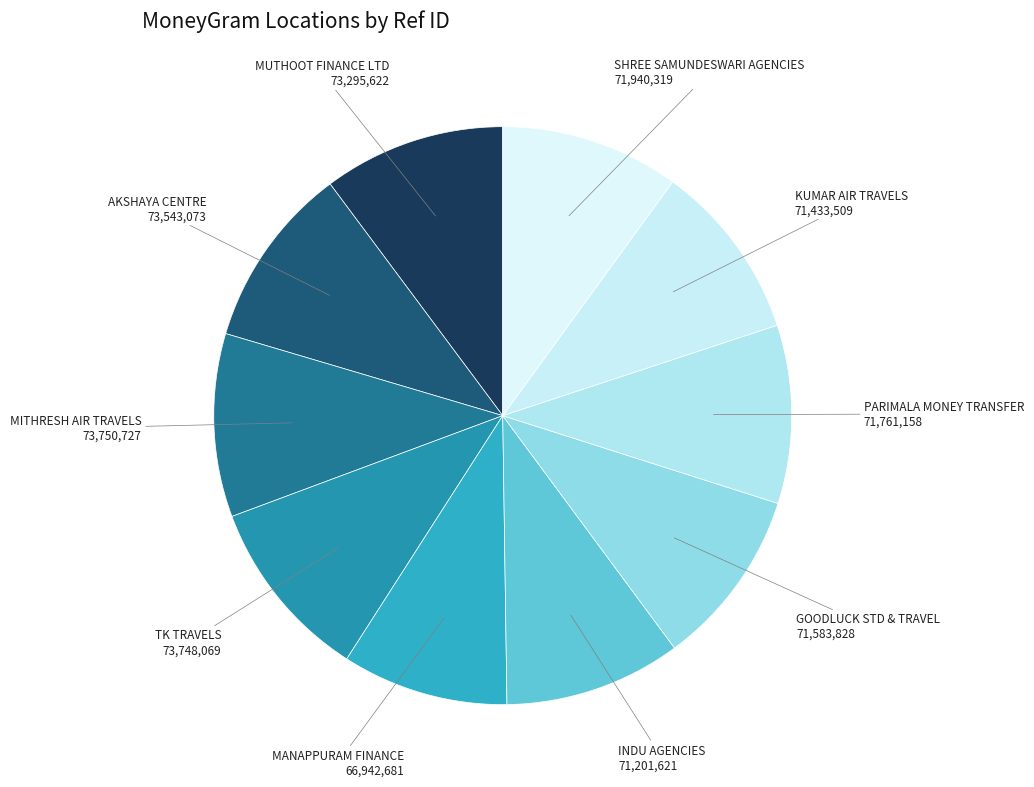

Does GOODLUCK STD & TRAVEL represent more than half of the total?

No